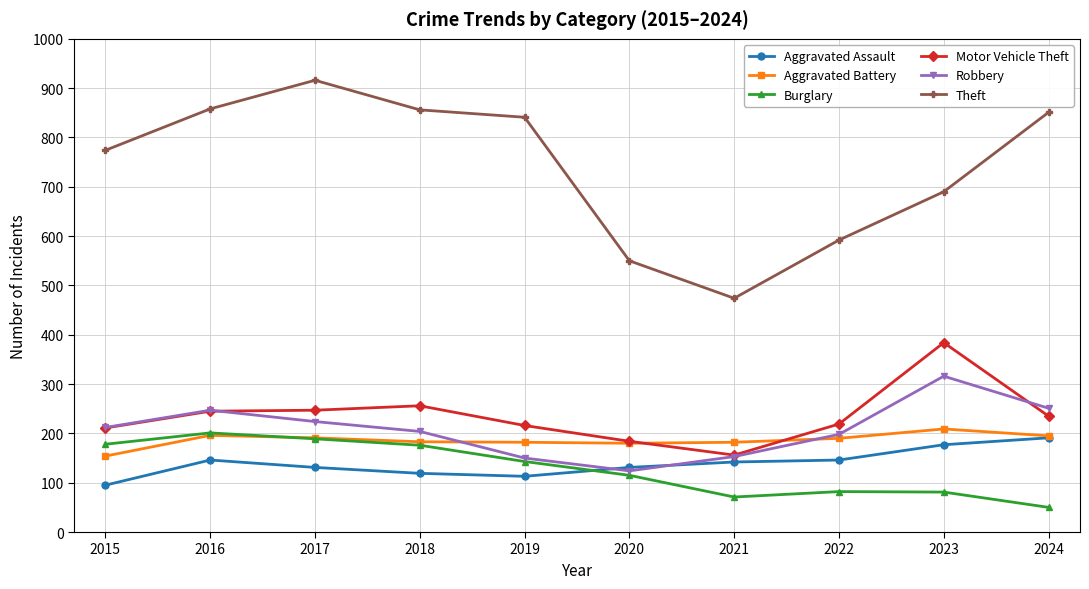

Read the Aggravated Assault value at 2023.

177